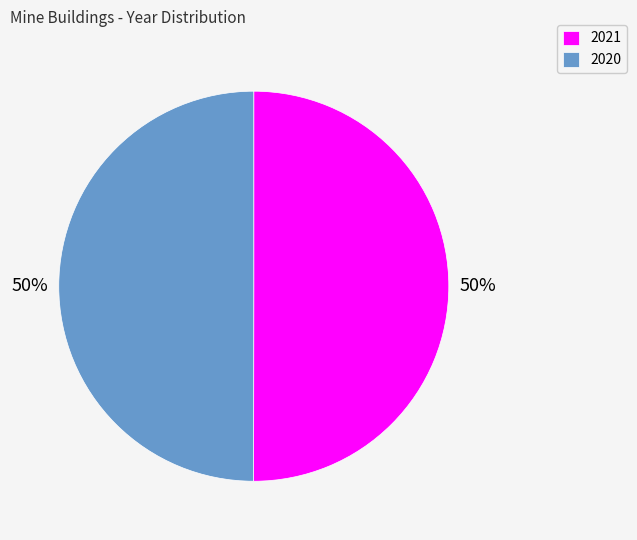

How many slices are in this pie chart?

2